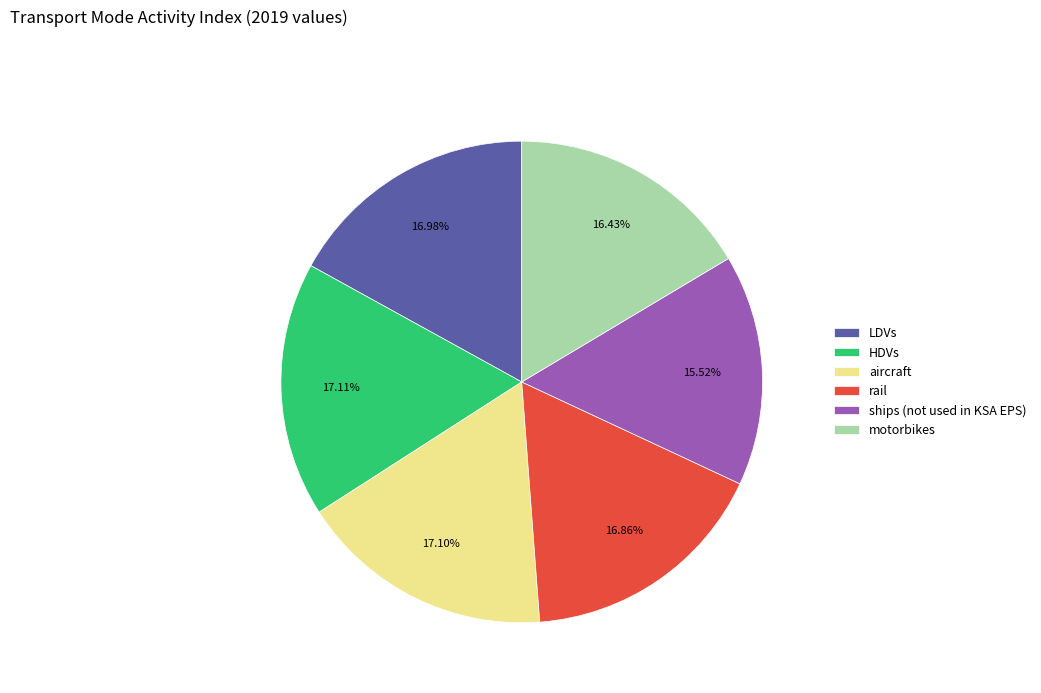

Does any single category account for the majority?

No